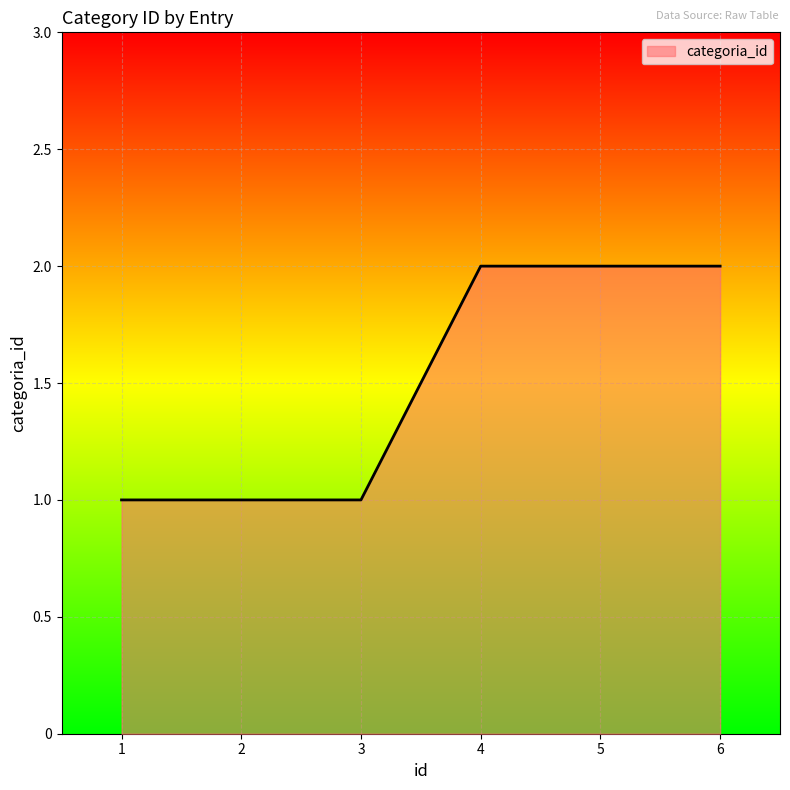

What is the ratio of the value at 1 to the value at 6?

0.5